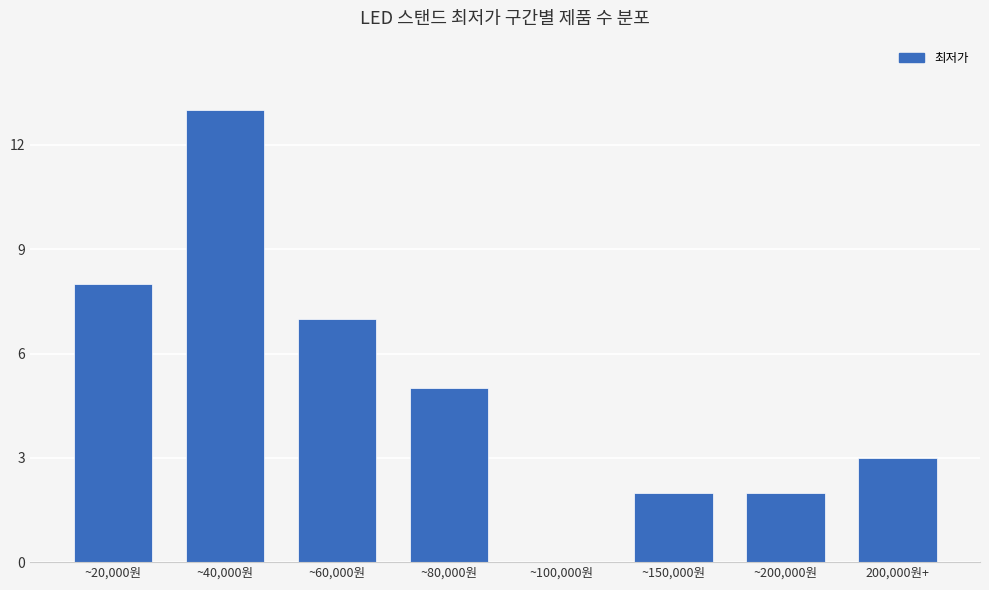

What is the difference between the values at ~20,000원 and 200,000원+?

5